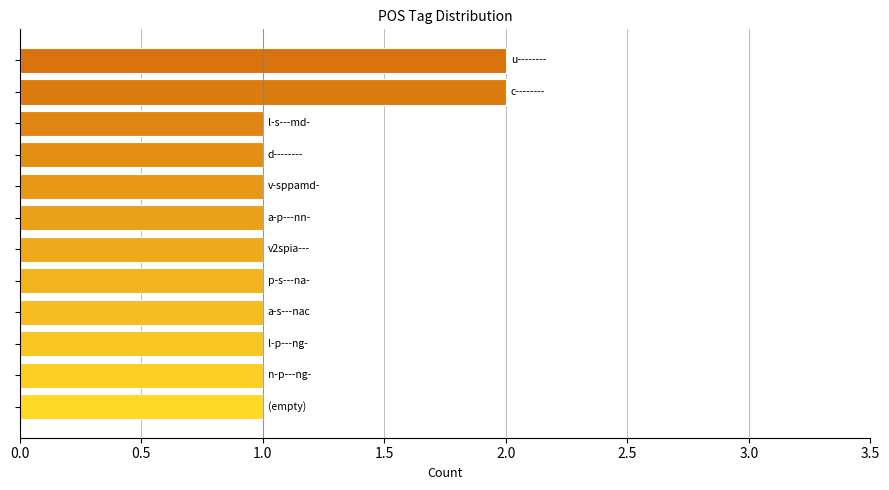

Does the chart contain any negative values?

No